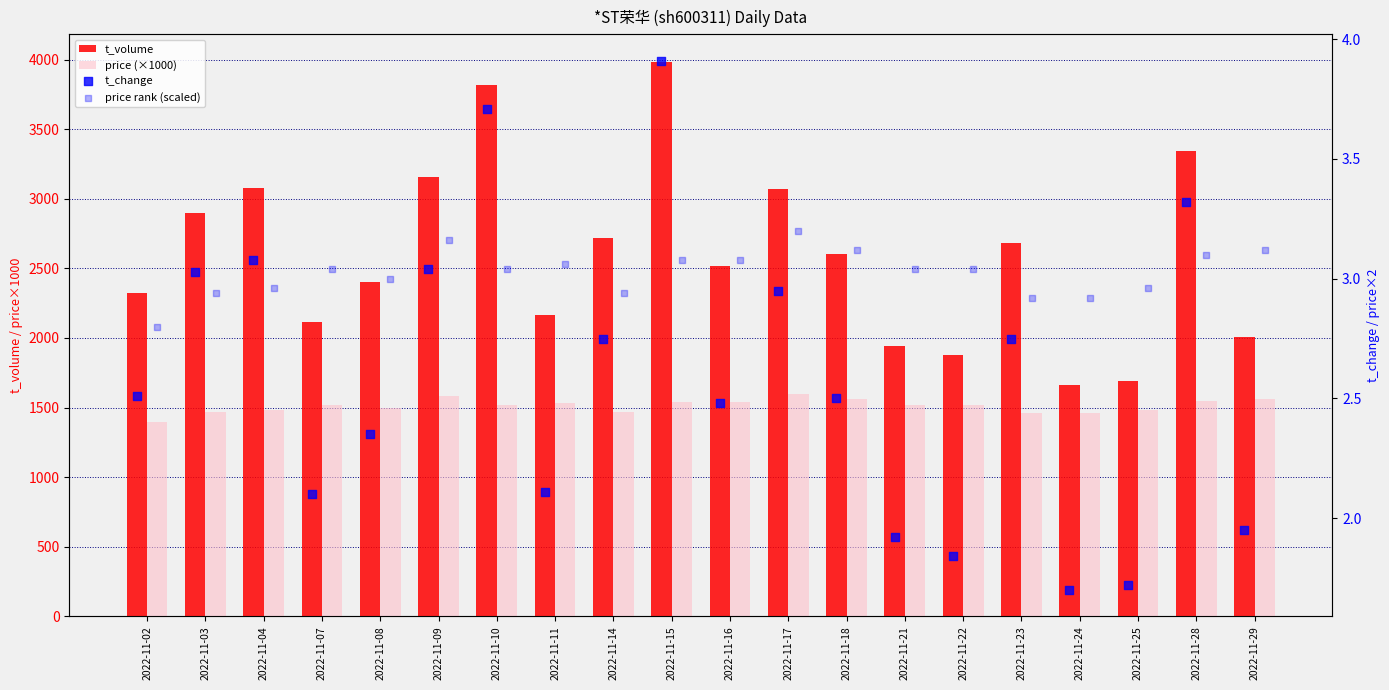

Which series reaches the maximum Y coordinate?

t_volume